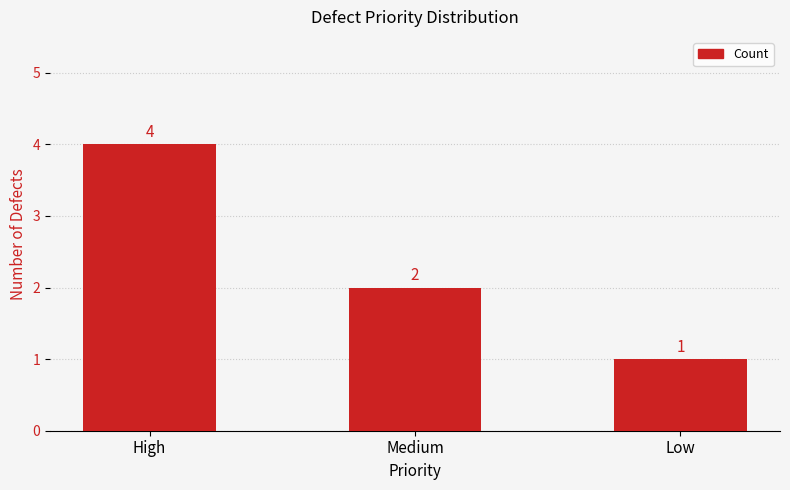

Rank the categories by value from highest to lowest.

High, Medium, Low